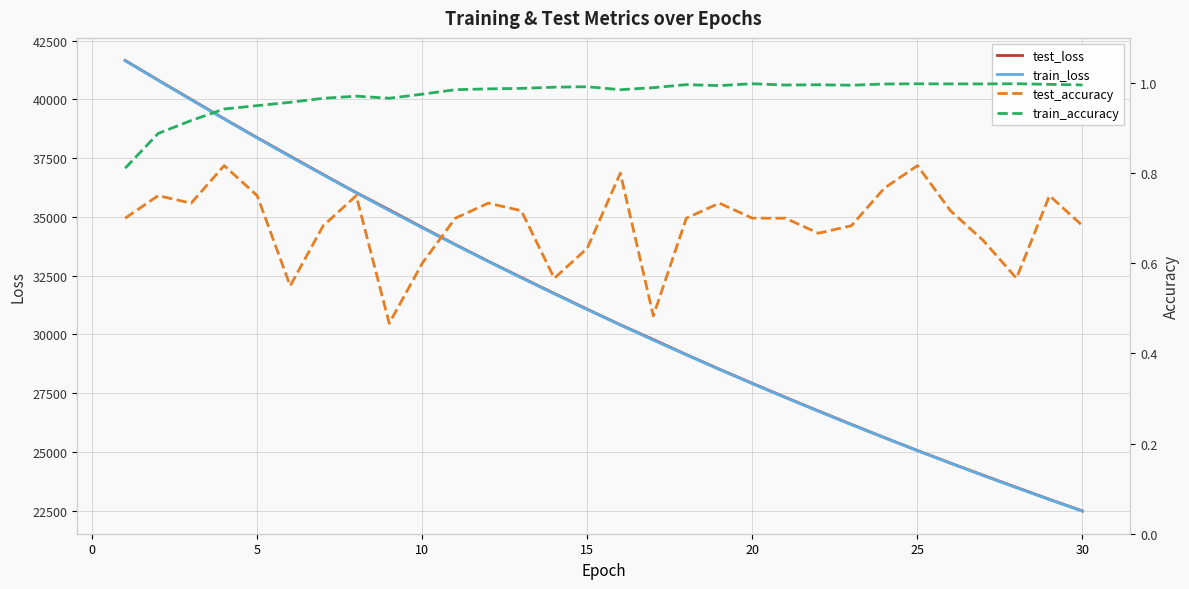

What is the average value of the train_accuracy series?

1.0